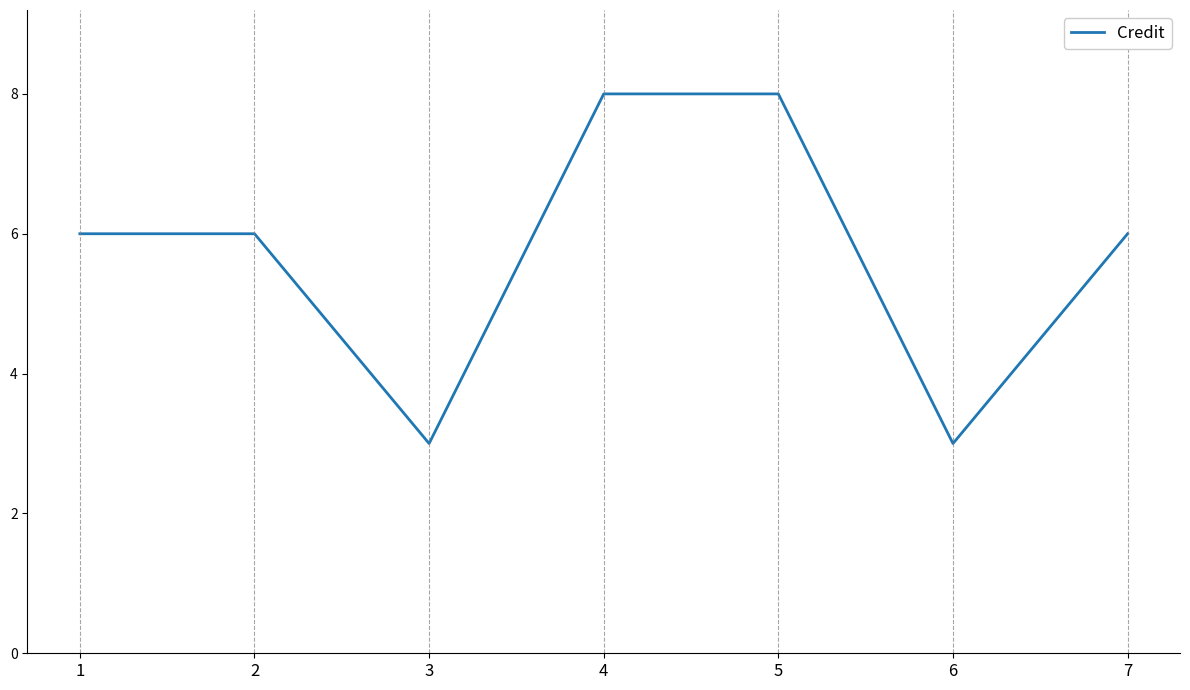

What is the change in value from 2 to 3?

-3